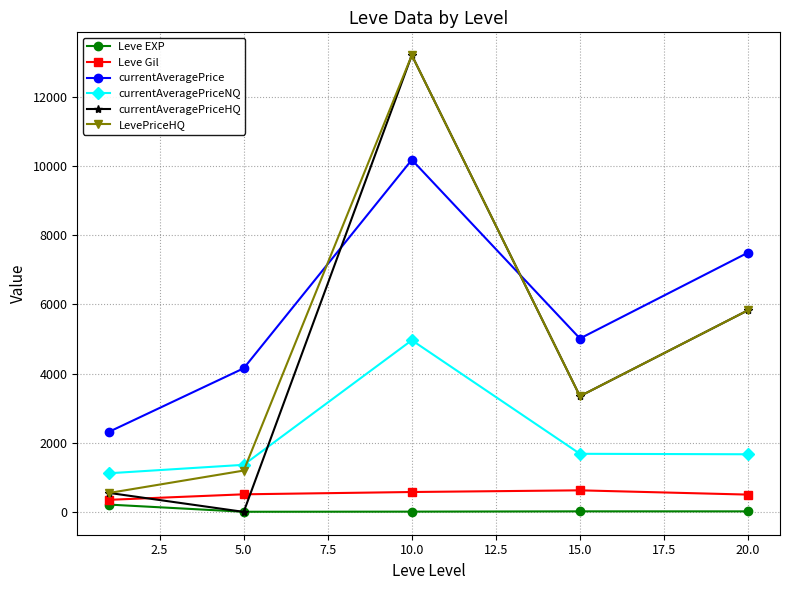

At how many categories does at least one series exceed 3316?

4